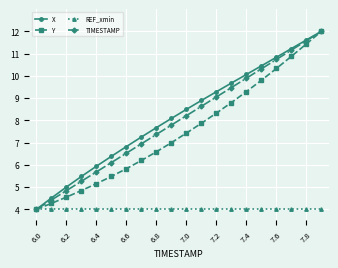

What is the maximum value for TIMESTAMP?

12.0